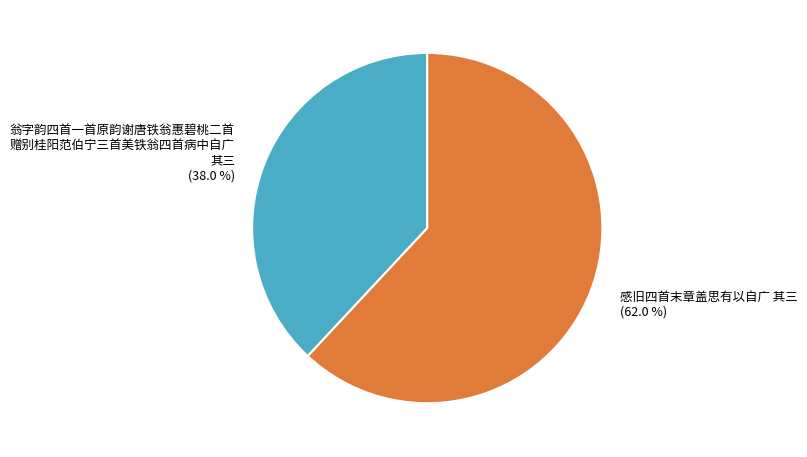

Does any single category account for the majority?

Yes